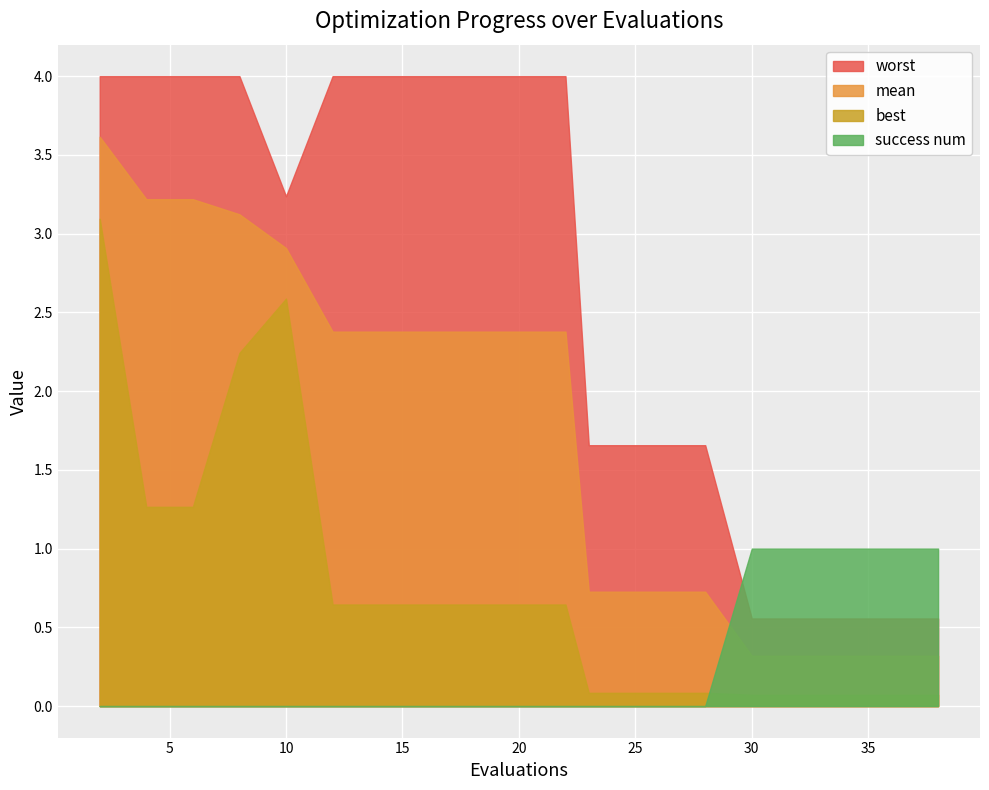

What is the spread (max minus min) of values at 34?

0.9